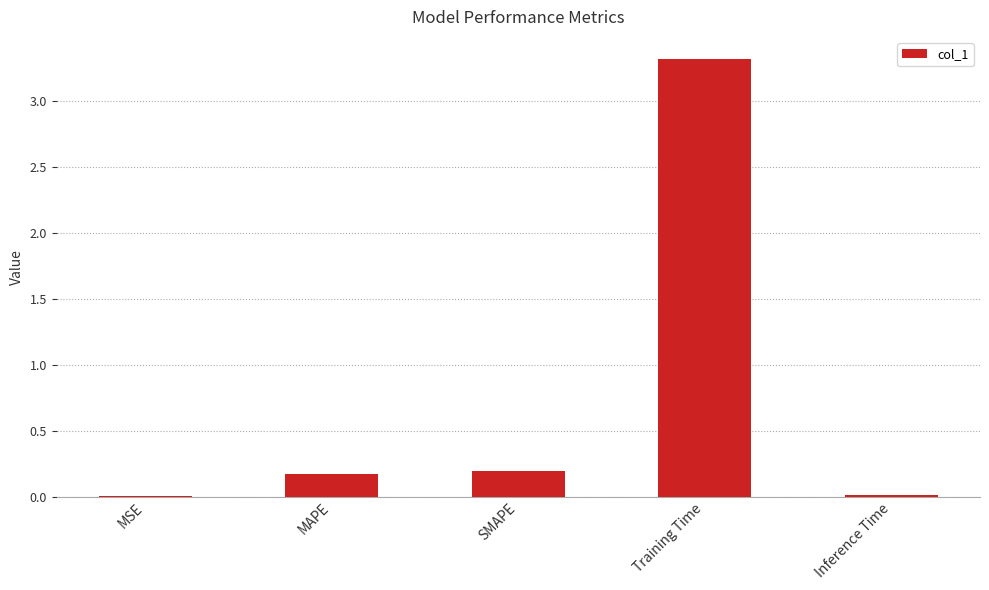

What is the sum of all values?

3.7